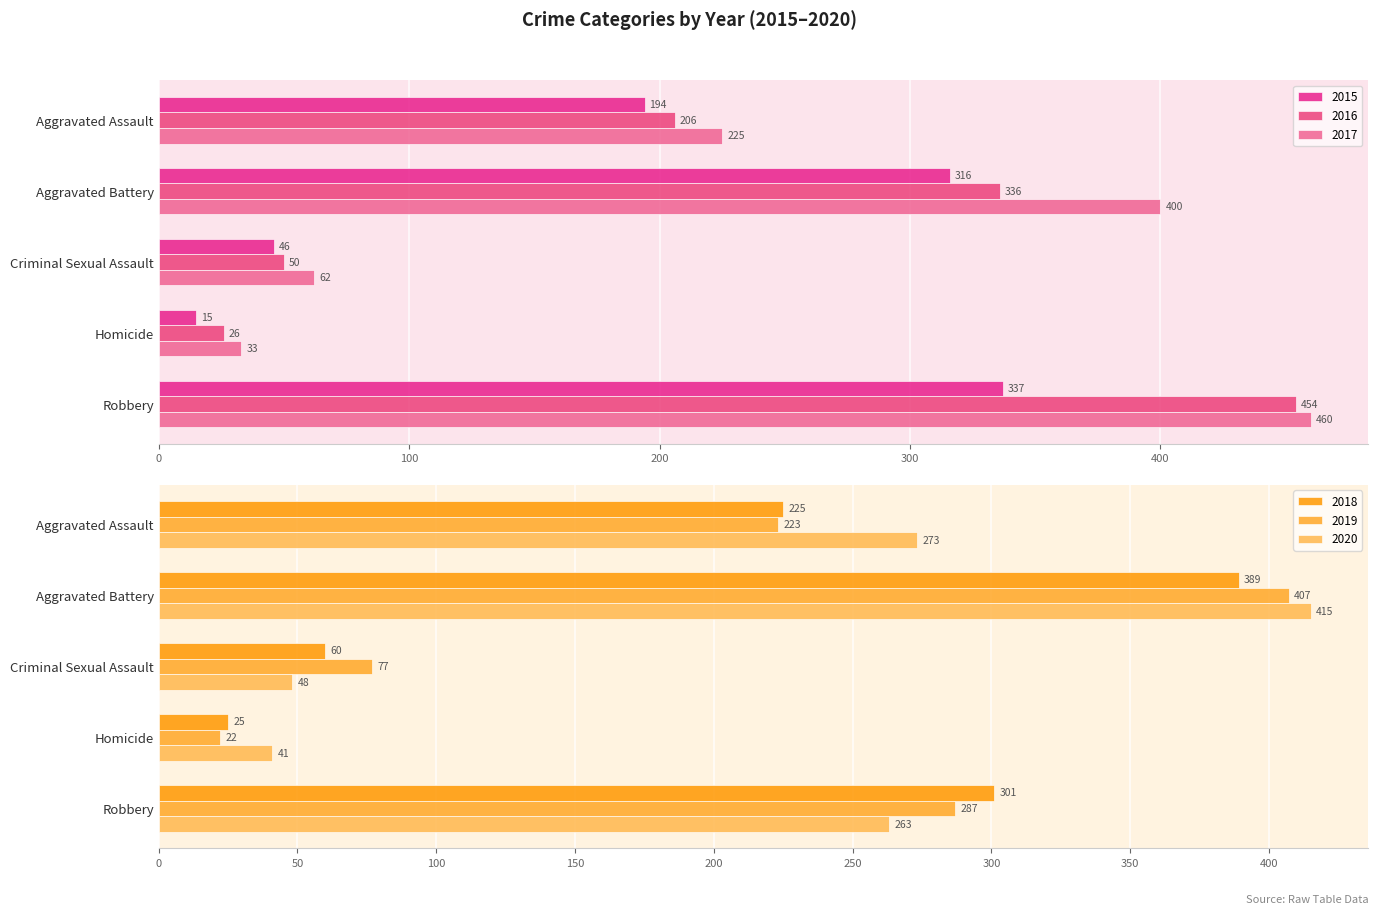

At which label does 2018 first exceed 225?

Aggravated Battery